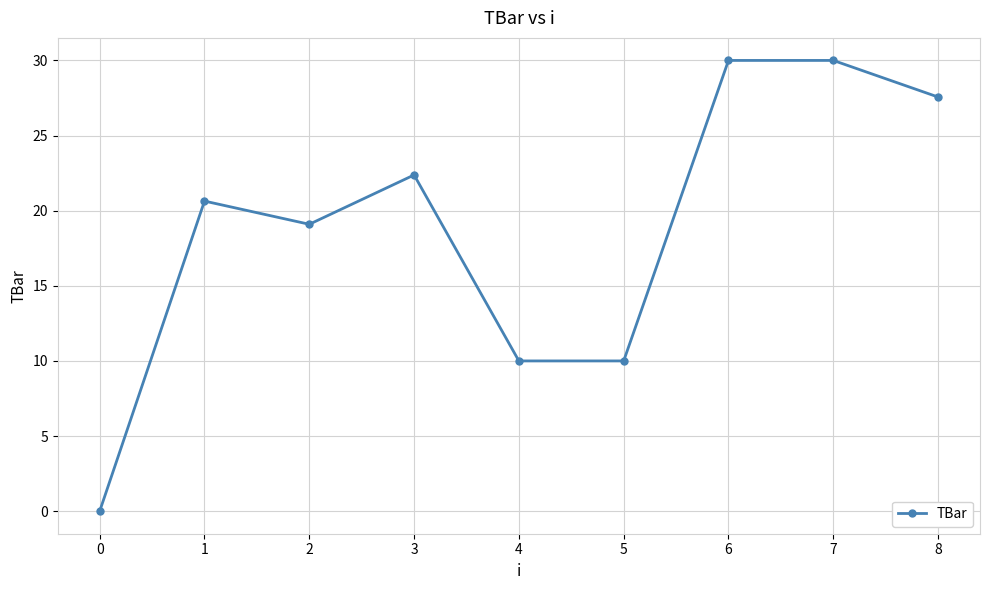

What is the approximate value at 6?

30.0